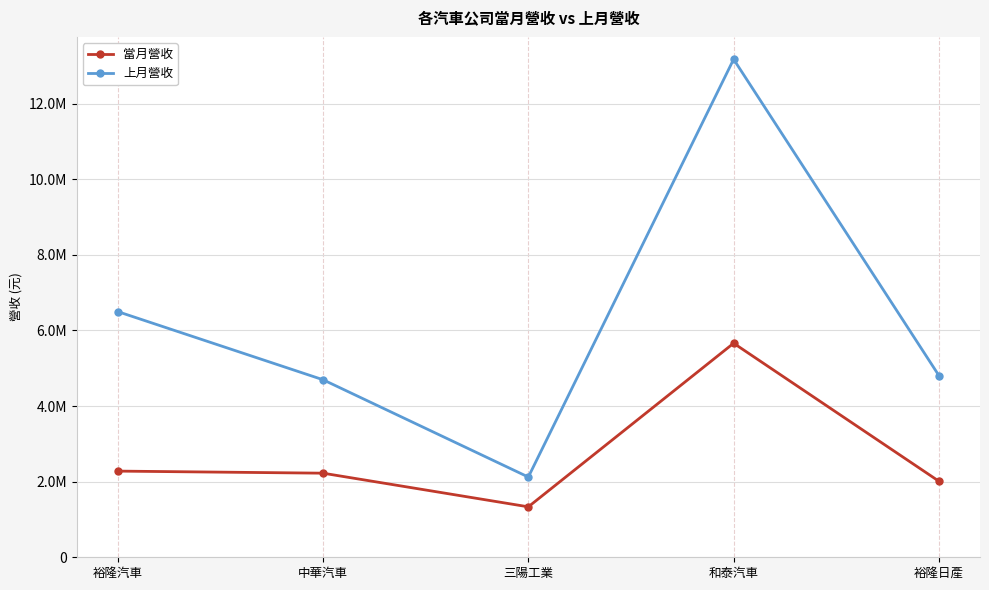

List the series in order of their overall mean, highest first.

上月營收, 當月營收